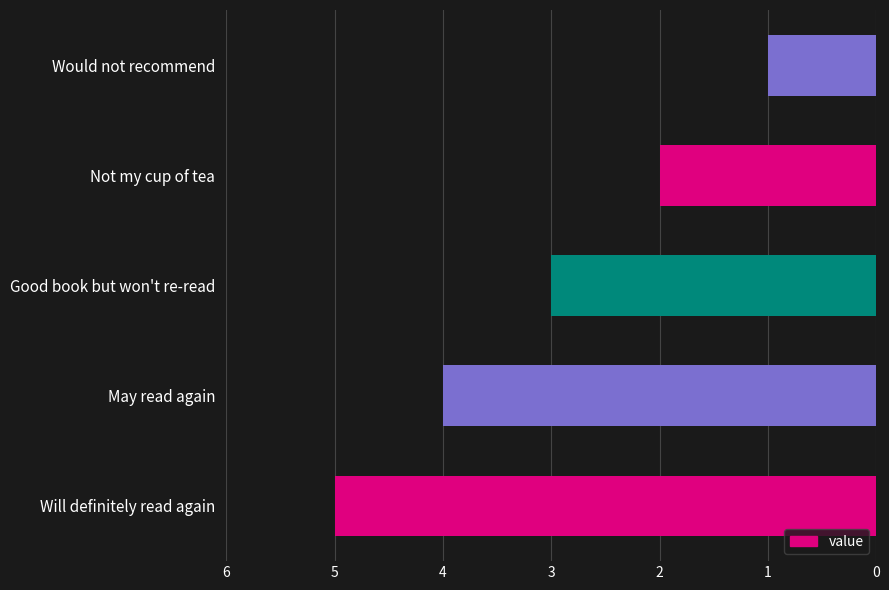

List the labels in order of value, largest first.

Will definitely read again, May read again, Good book but won't re-read, Not my cup of tea, Would not recommend